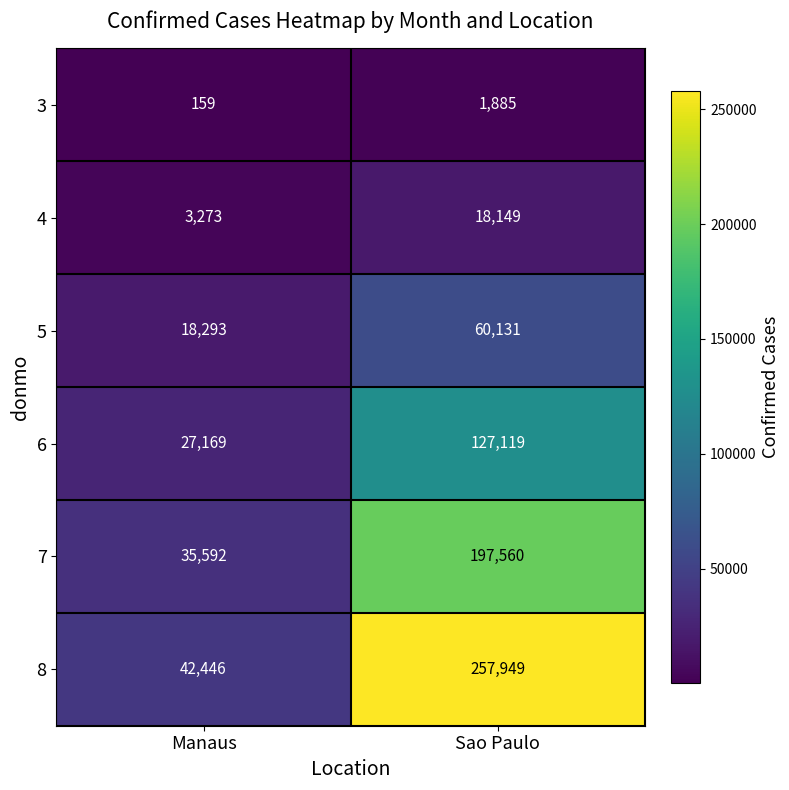

Which series has the widest spread of values?

8